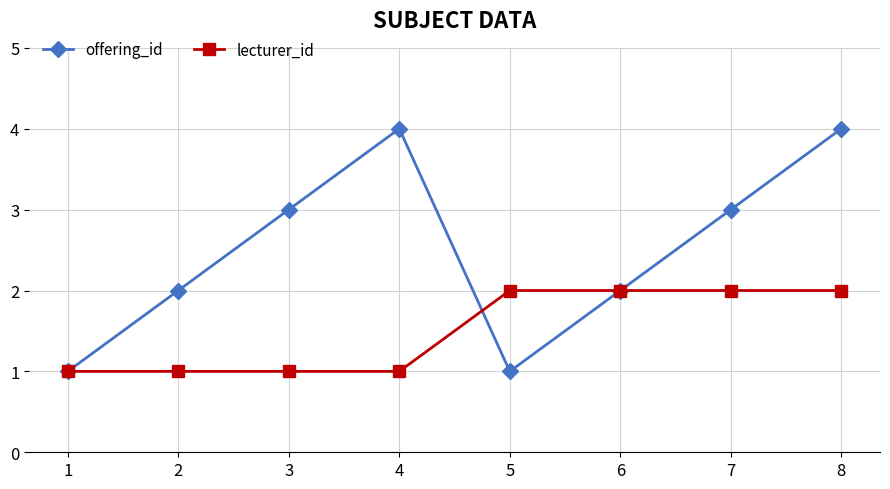

What is the highest value of the lecturer_id series?

2